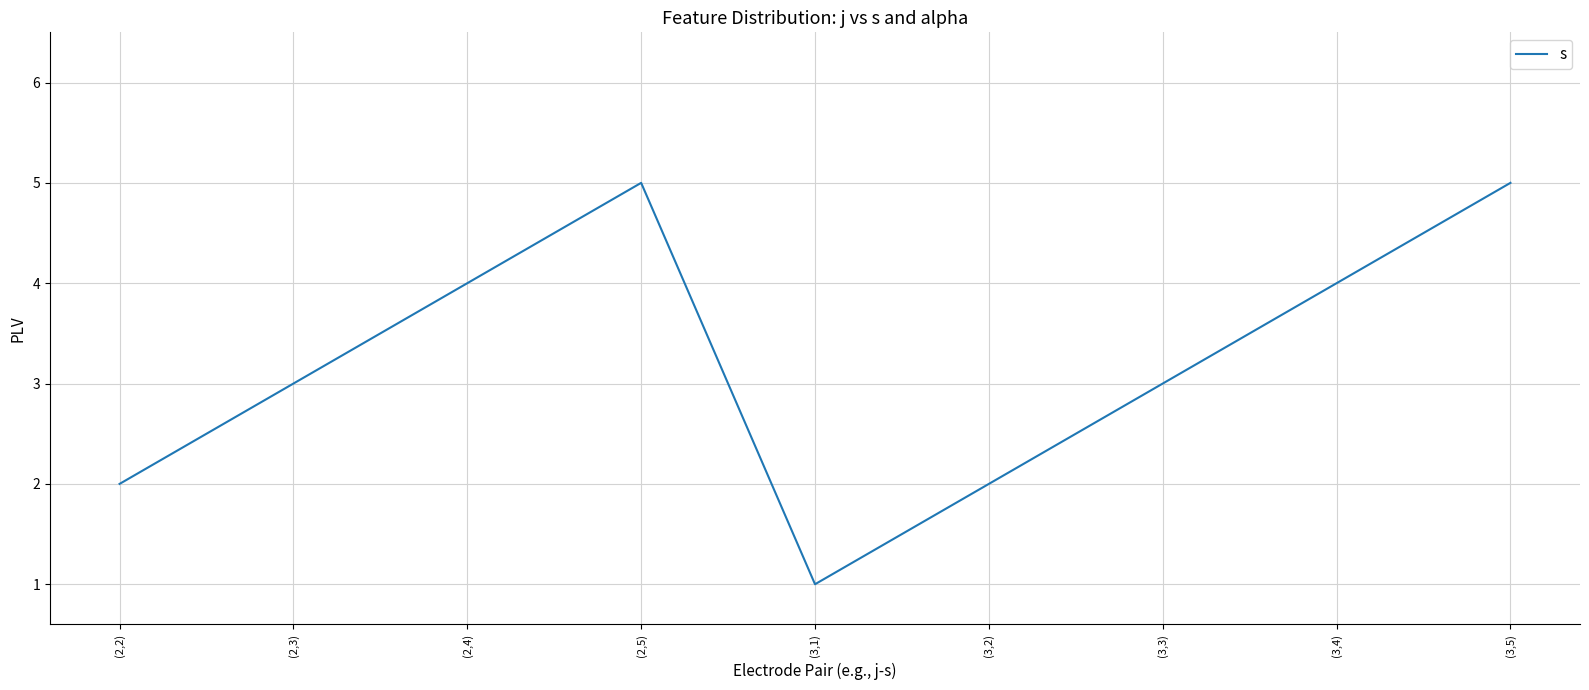

Approximately how many times larger is the value at (3,1) compared to (3,3)?

0.3